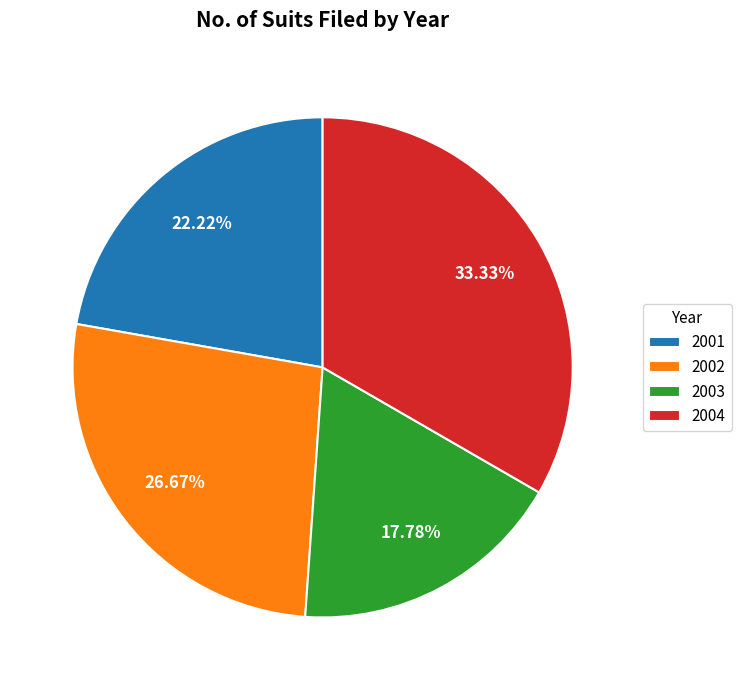

To the nearest percent, what percentage of the pie is 2002?

27%